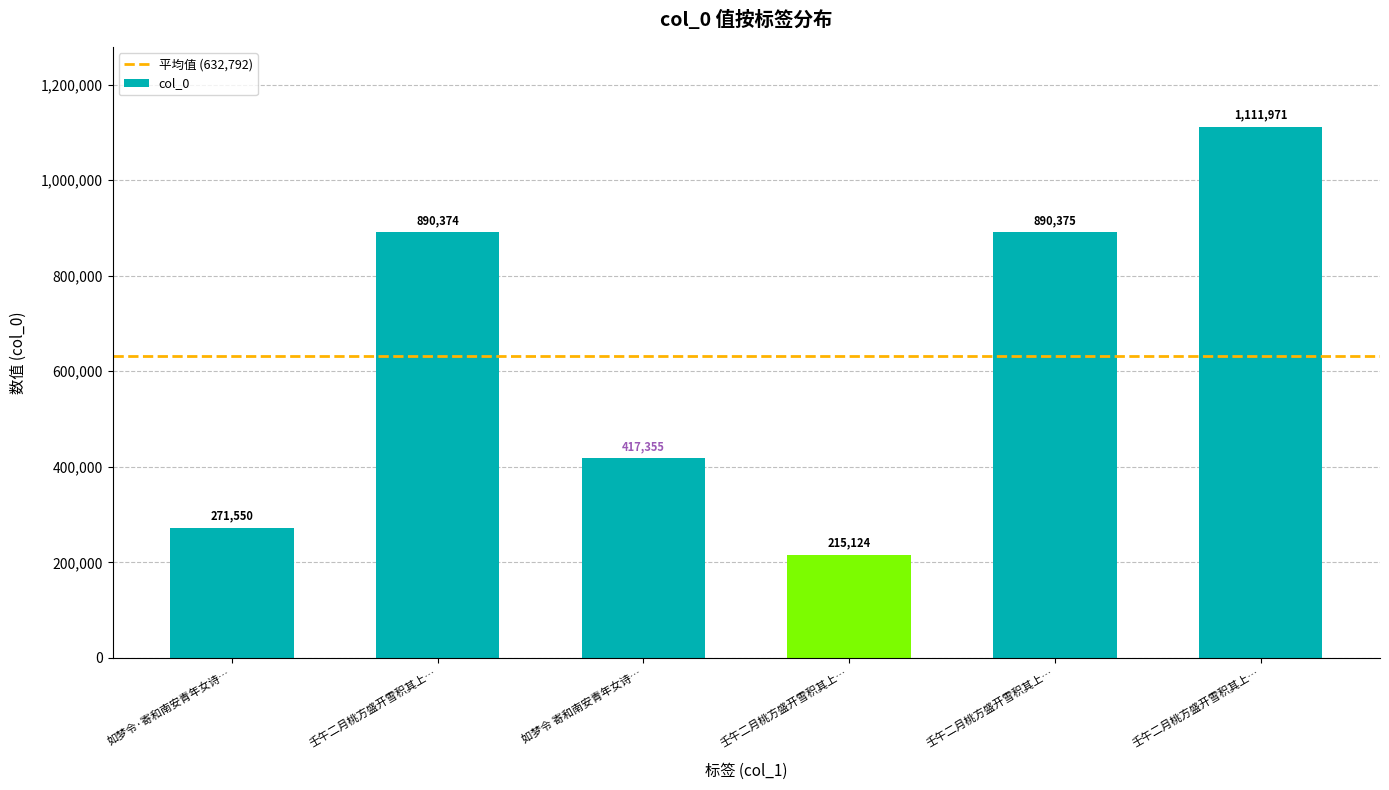

What is the label of the 5th bar from the left?

壬午二月桃方盛开雪积其上…